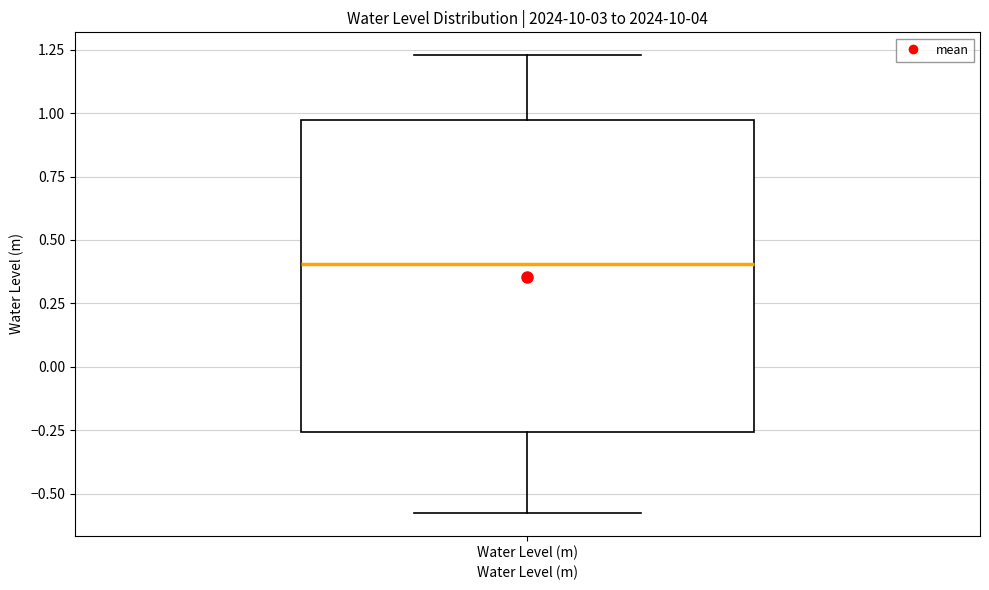

Where does the upper whisker of the box for Water Level (m) end on the y-axis? The values are not printed on the chart, so give them approximately, as read against the axis.

1.25